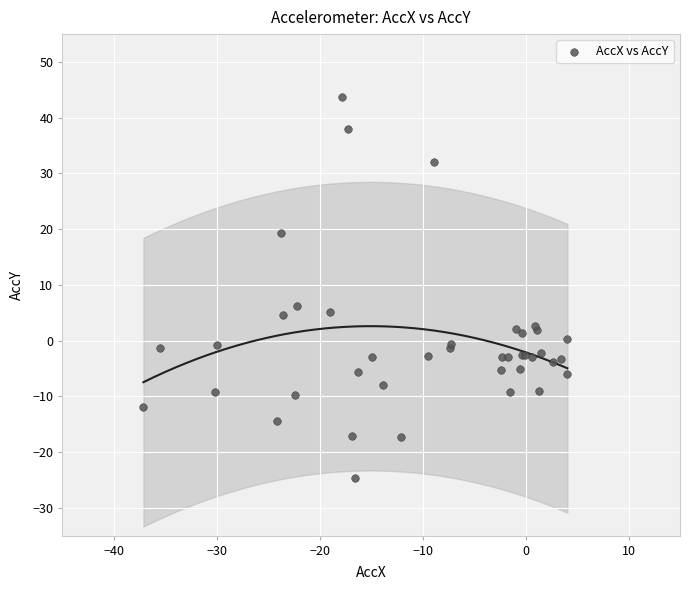

What Y value in the scatter plot is closest to 9?

6.3